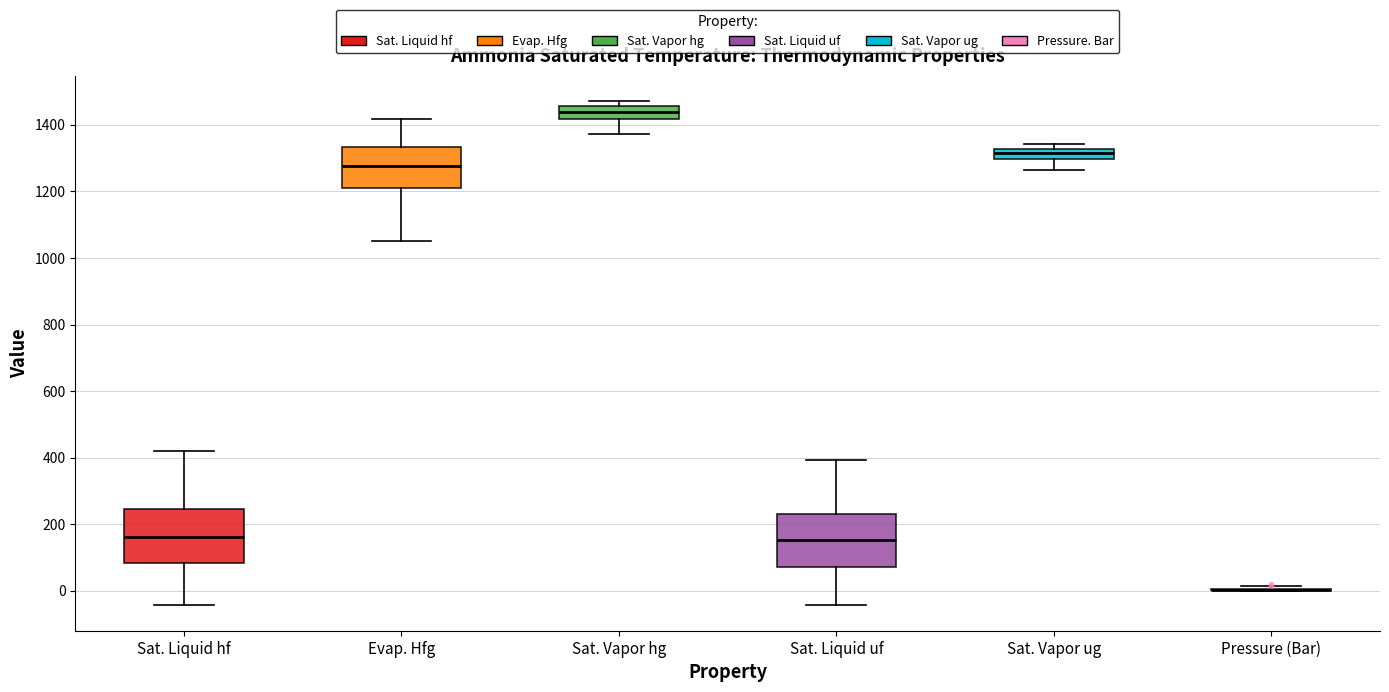

Where does the upper whisker of the box for Evap. Hfg end on the y-axis? The values are not printed on the chart, so give them approximately, as read against the axis.

1420